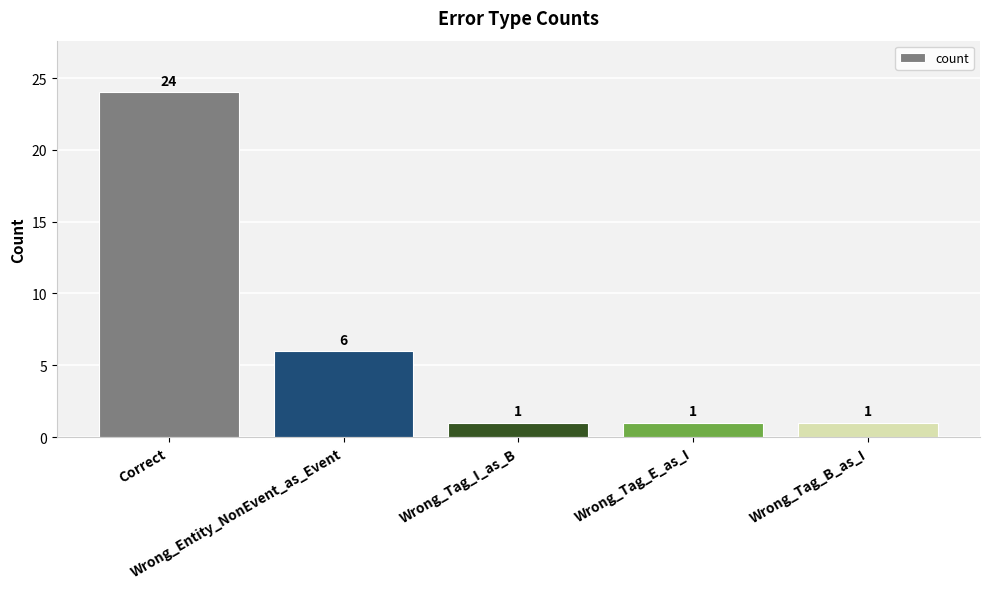

What is the greatest value displayed?

24